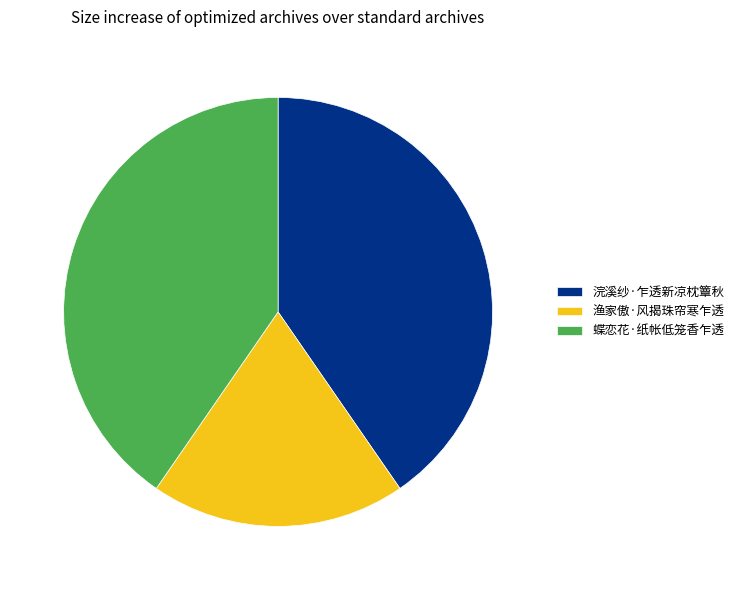

What is the smallest slice in the pie chart?

渔家傲·风揭珠帘寒乍透